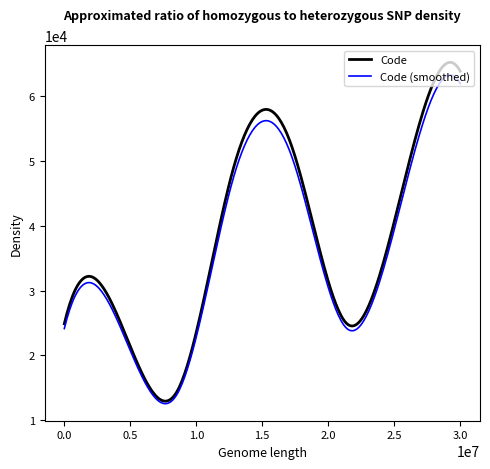

What is the minimum value for Code?

12941.3